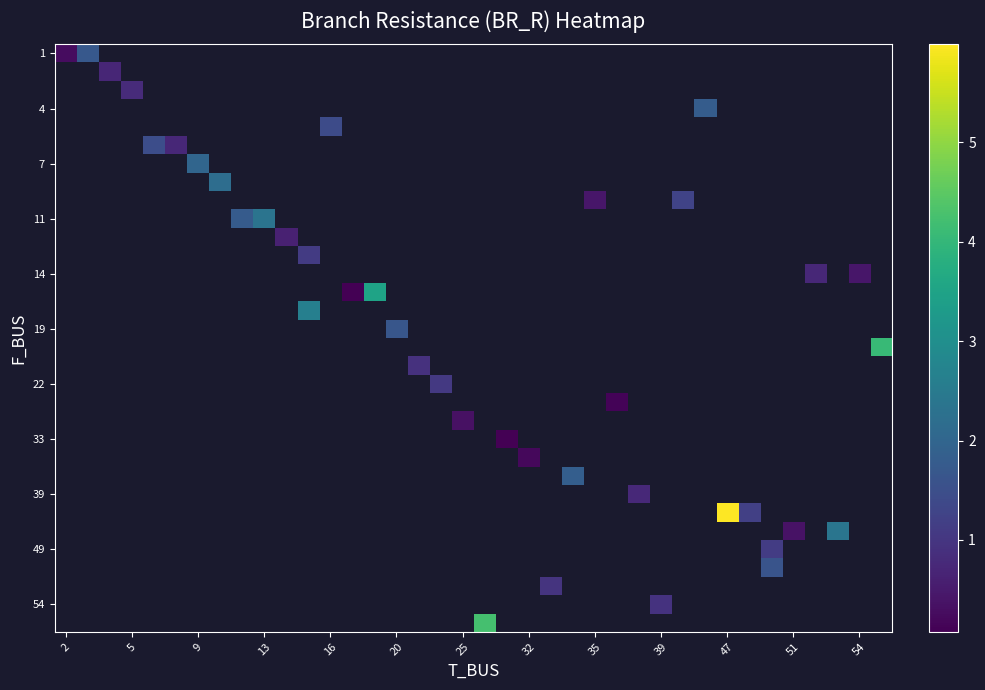

Between 15 and 28, which is larger?

28